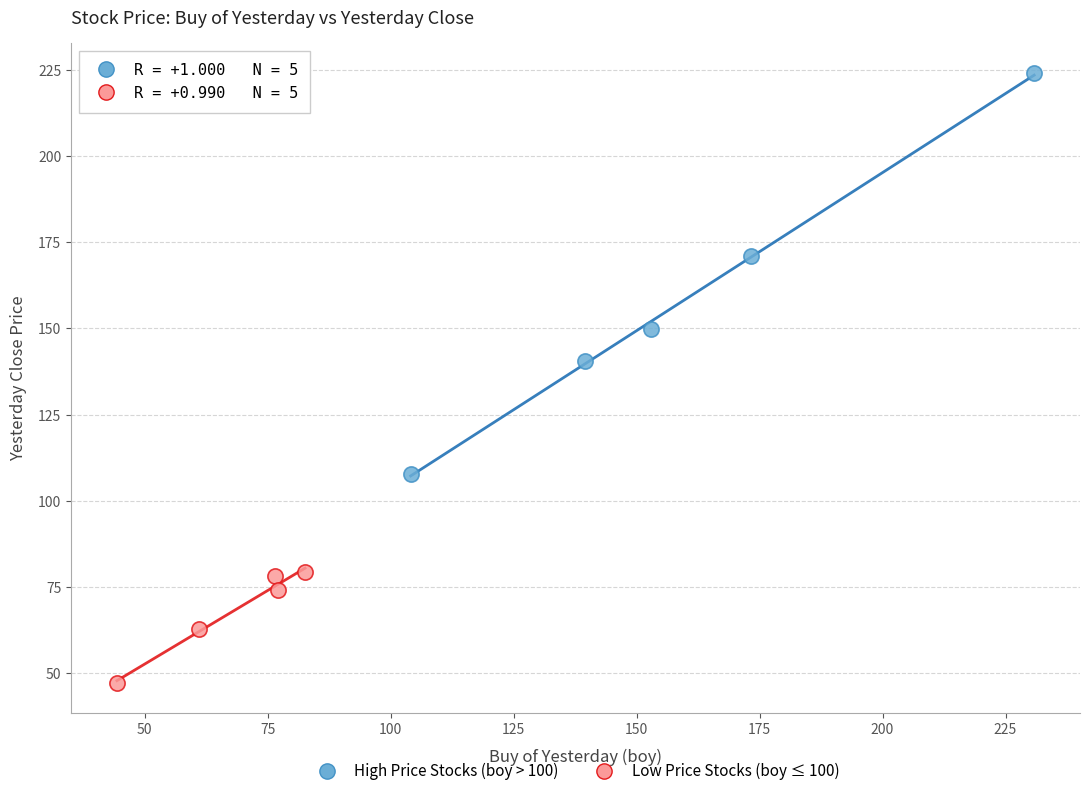

Which series contains the highest Y value?

High Price Stocks (boy > 100)